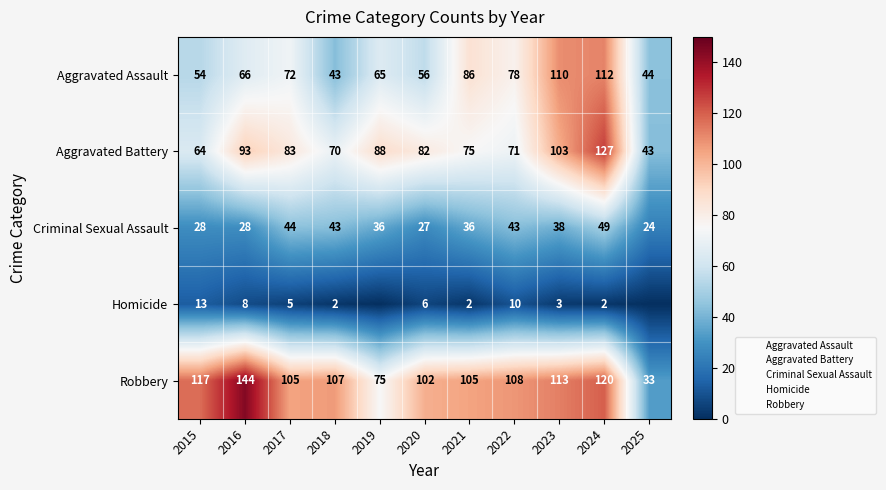

Where does the Aggravated Battery series first go above 82?

2016